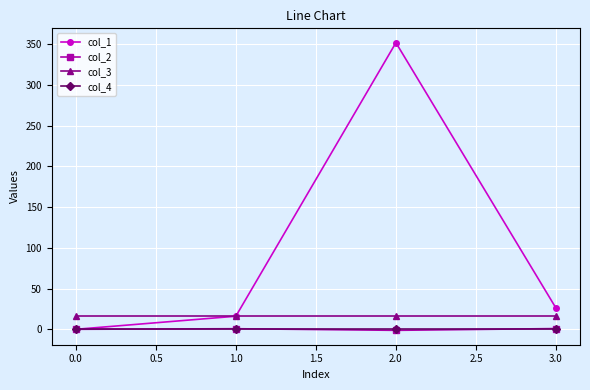

The value of col_3 at 0.0 is 16.0. True or false?

True